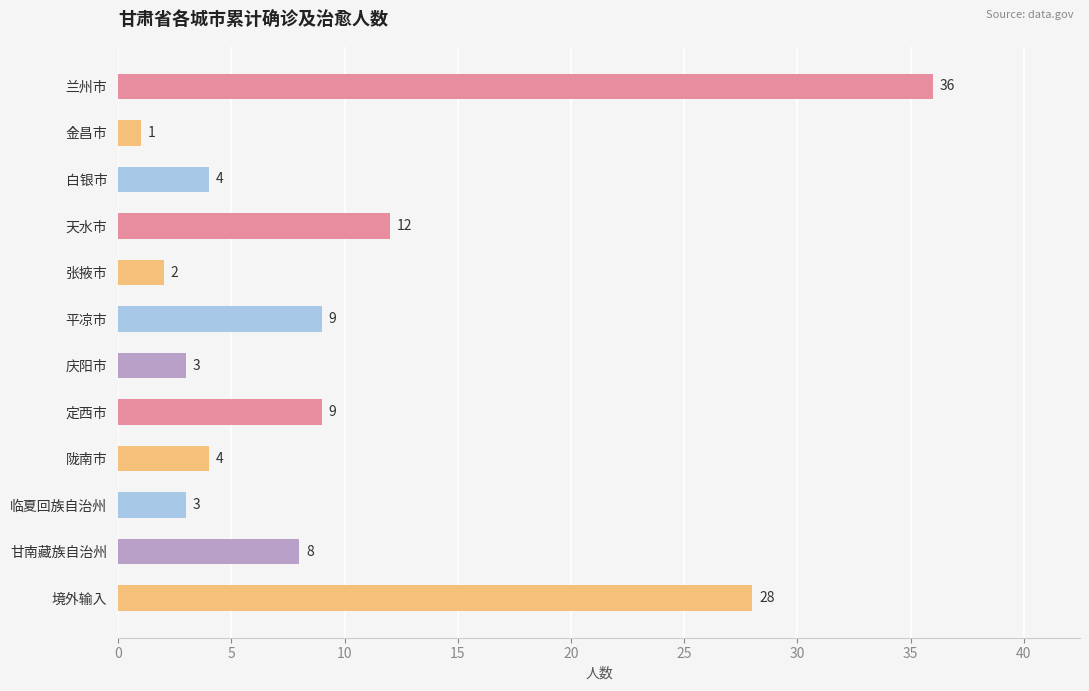

True or false: the data shows 8 at 甘南藏族自治州.

True